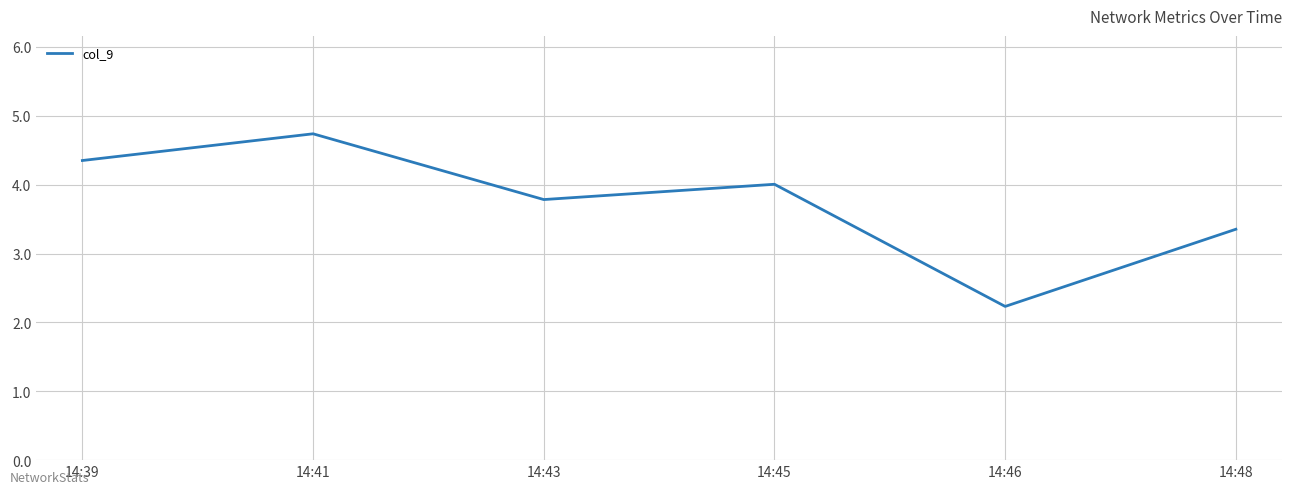

What is the change in value from 14:39 to 14:48?

-1.0